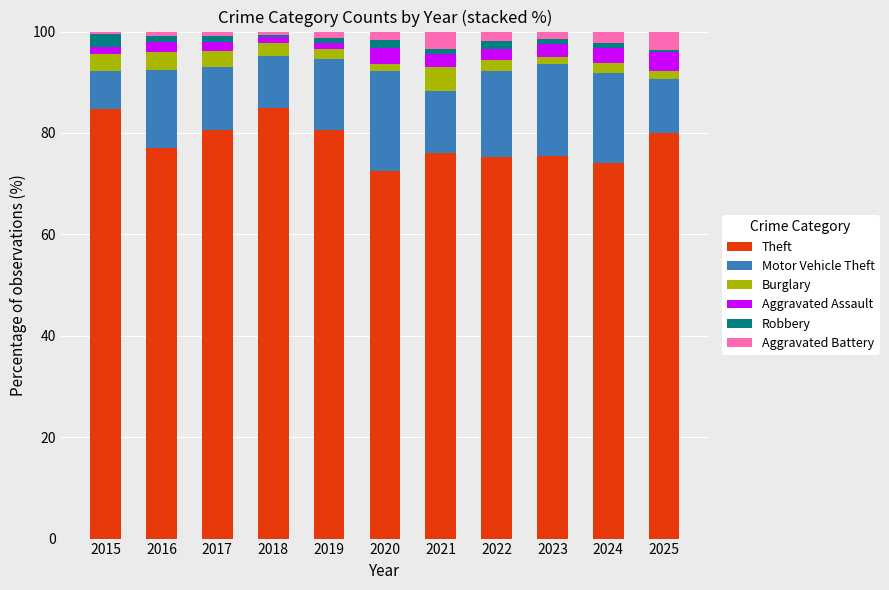

What is the maximum value for Theft?

85.0